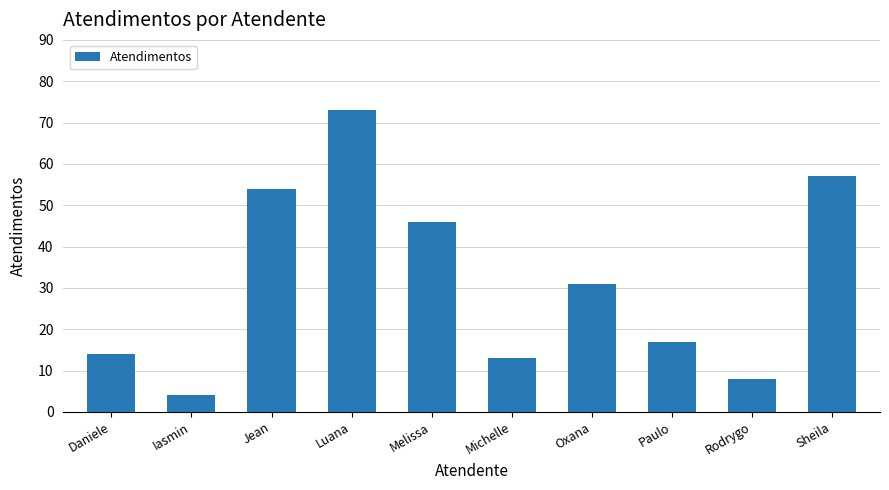

What is the label of the 5th bar from the left?

Melissa